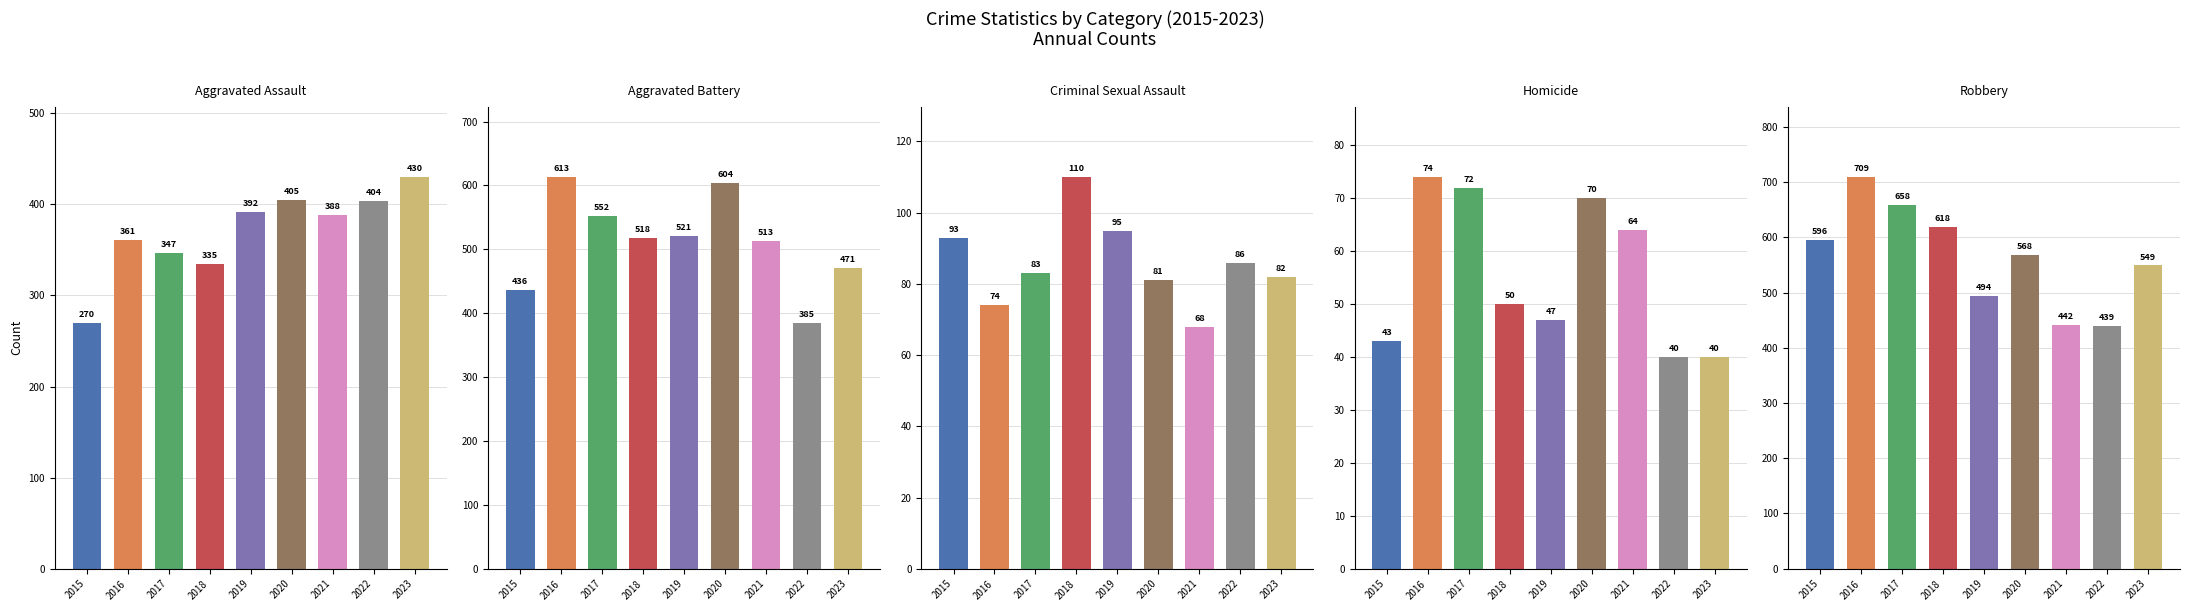

What is the sum of the Homicide values at 2019 and 2021?

111